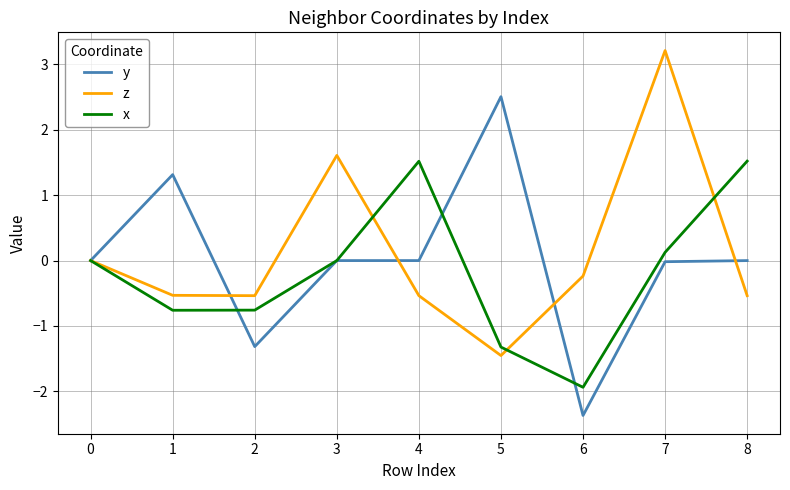

At how many categories does at least one series exceed 2?

2